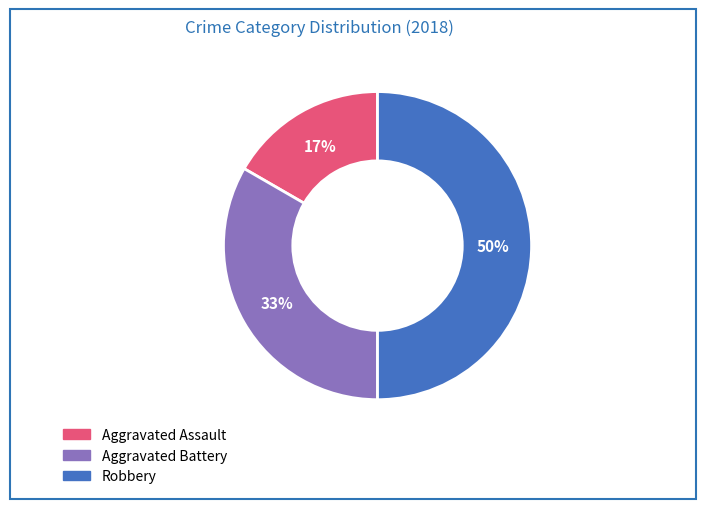

True or false: Robbery accounts for 50% of the total.

True